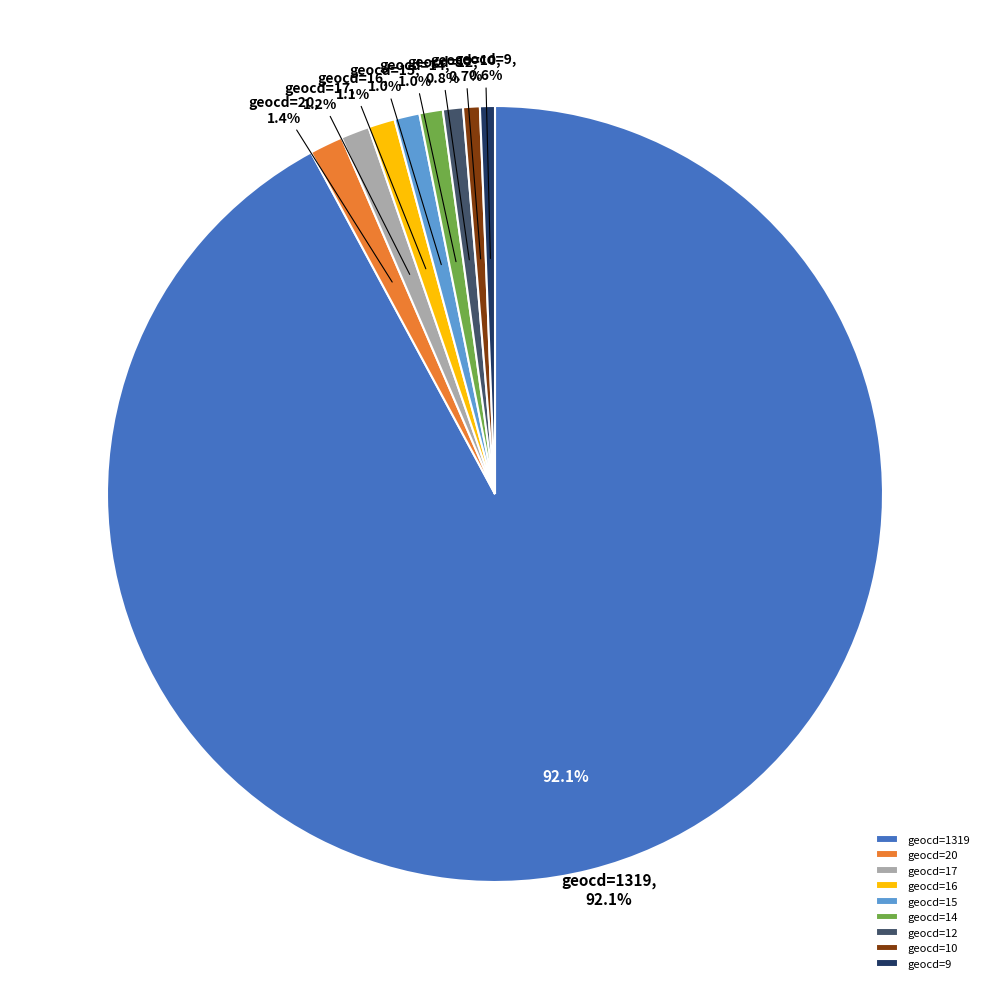

Which category has the smallest portion of the pie?

geocd_9